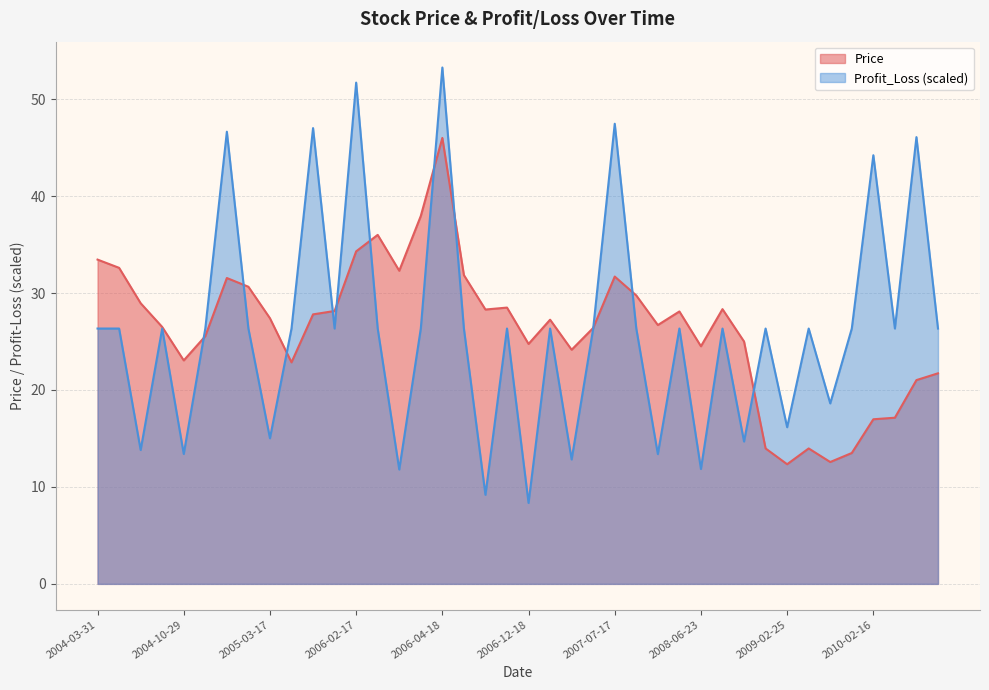

Which series ends up on top after the final intersection of Profit_Loss and Price?

Profit_Loss